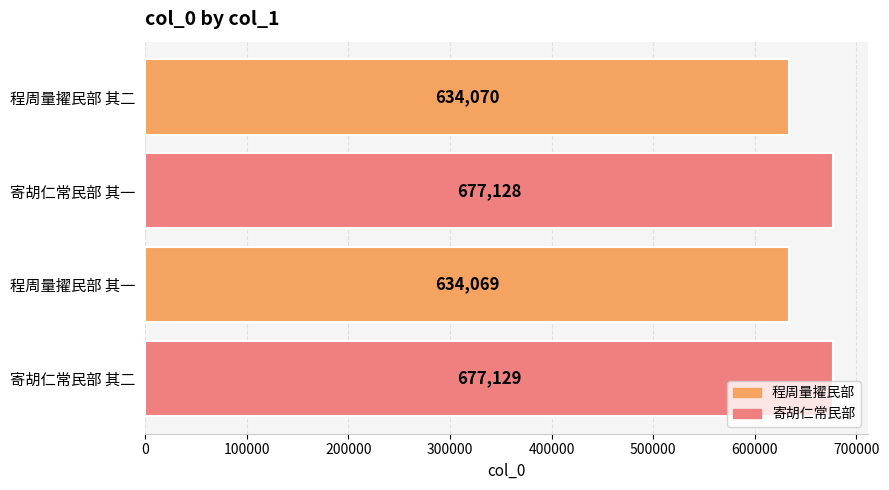

Where is the data nearest to the value 655599?

程周量擢民部 其二